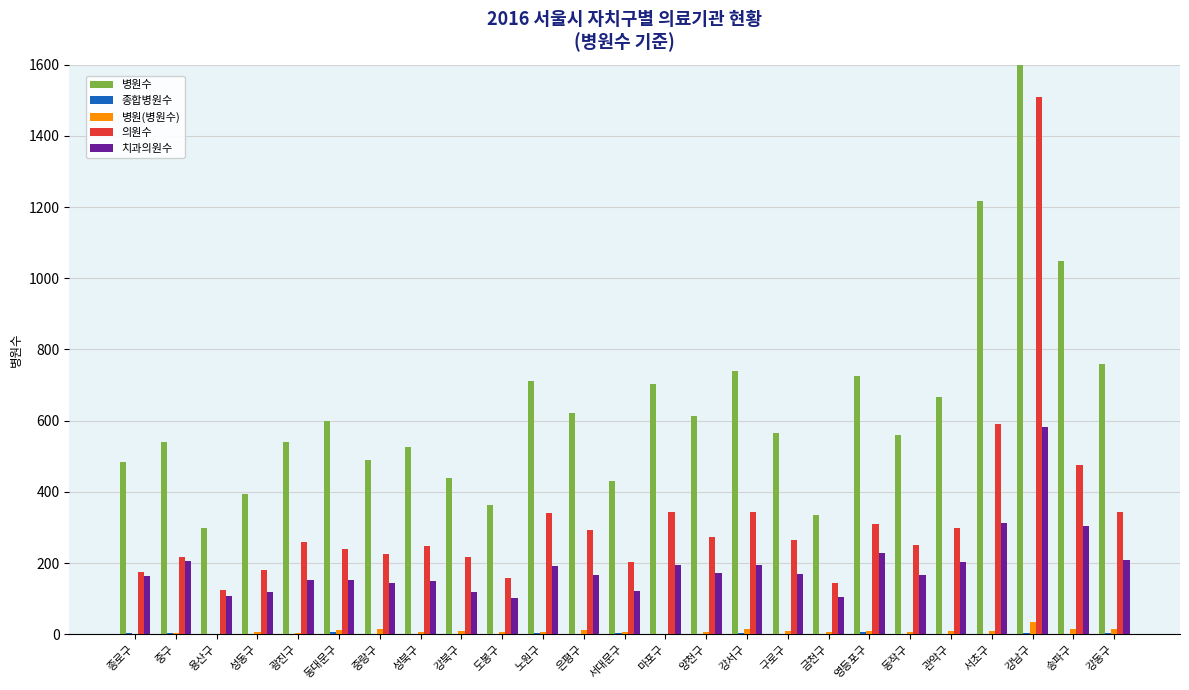

What is the label of the 16th bar from the left?

강서구